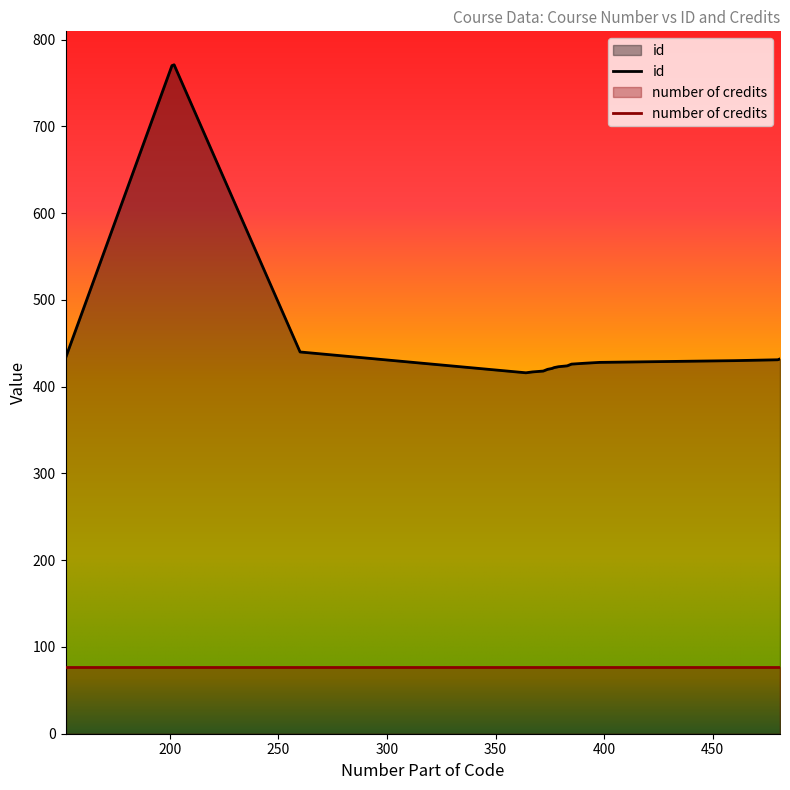

True or false: number of credits and id intersect in this chart.

False